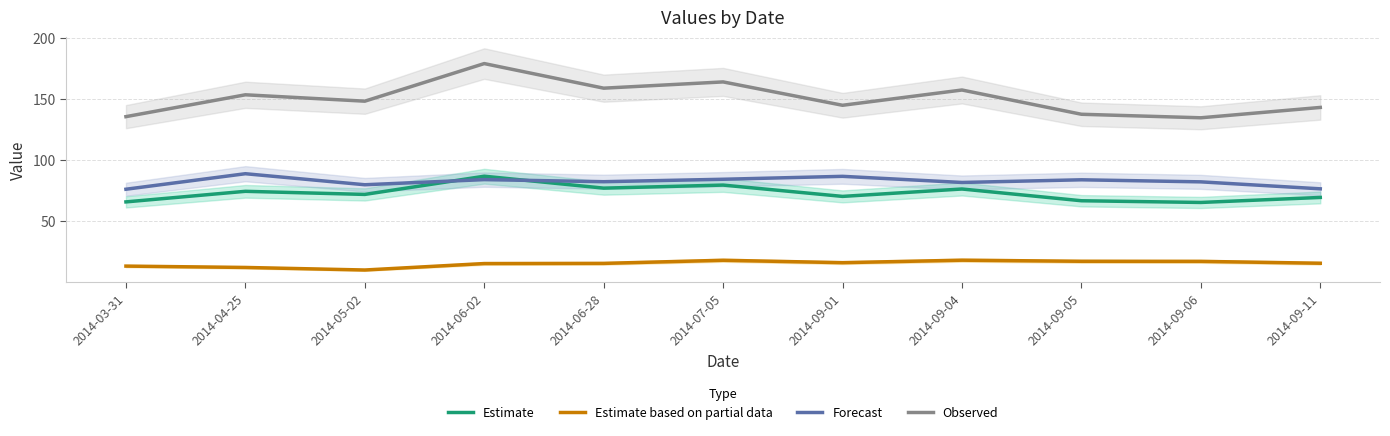

Which category has the highest value in the Forecast series?

2014-04-25